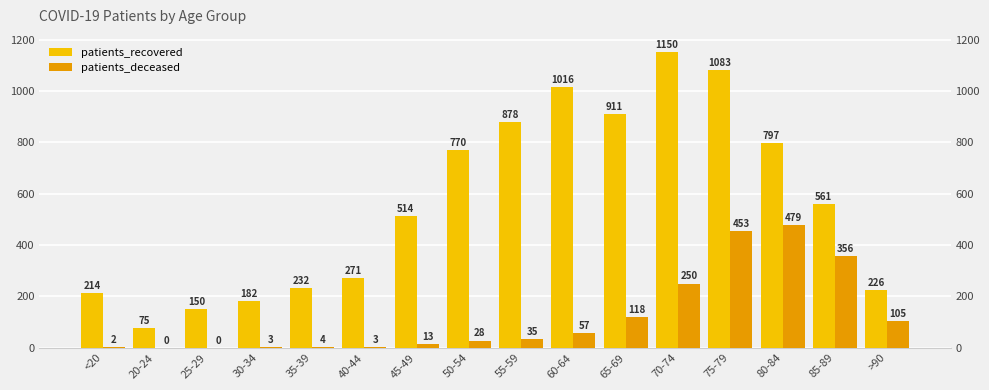

What is the value of the patients_deceased bar at the 16th from the left?

105